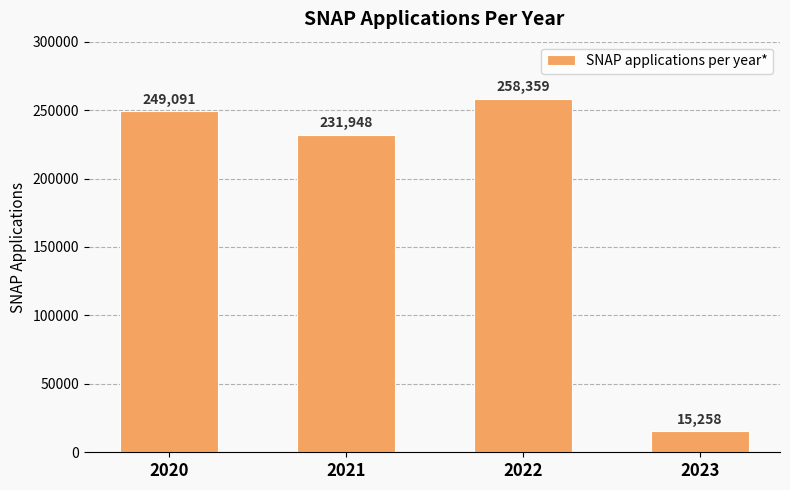

Rank the categories by value from lowest to highest.

2023, 2021, 2020, 2022